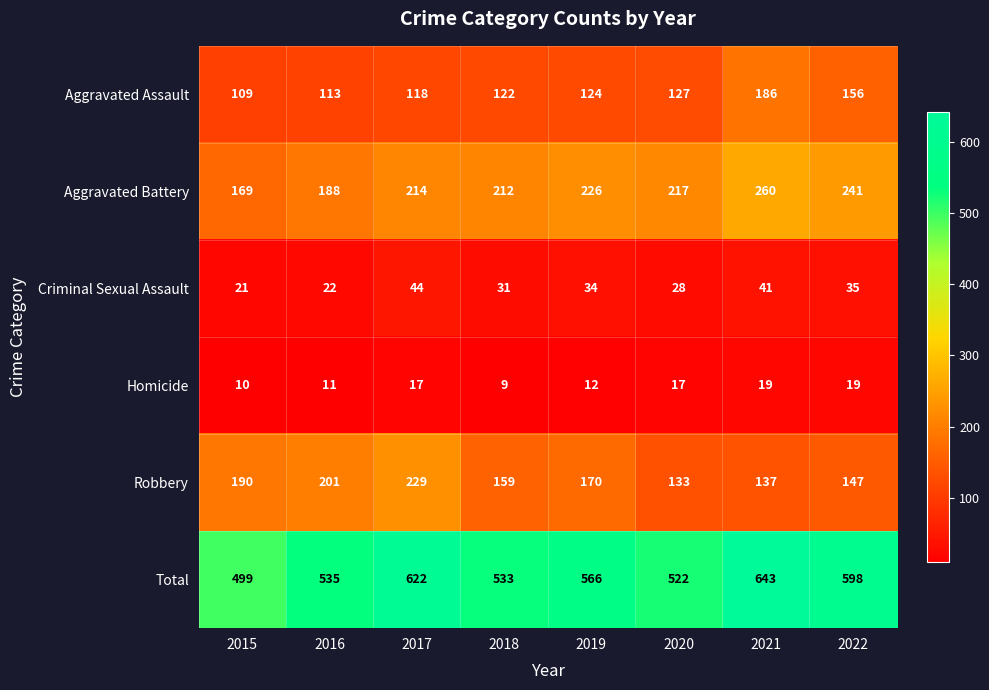

List the series in order of their peak value, lowest first.

Homicide, Criminal Sexual Assault, Aggravated Assault, Robbery, Aggravated Battery, Total